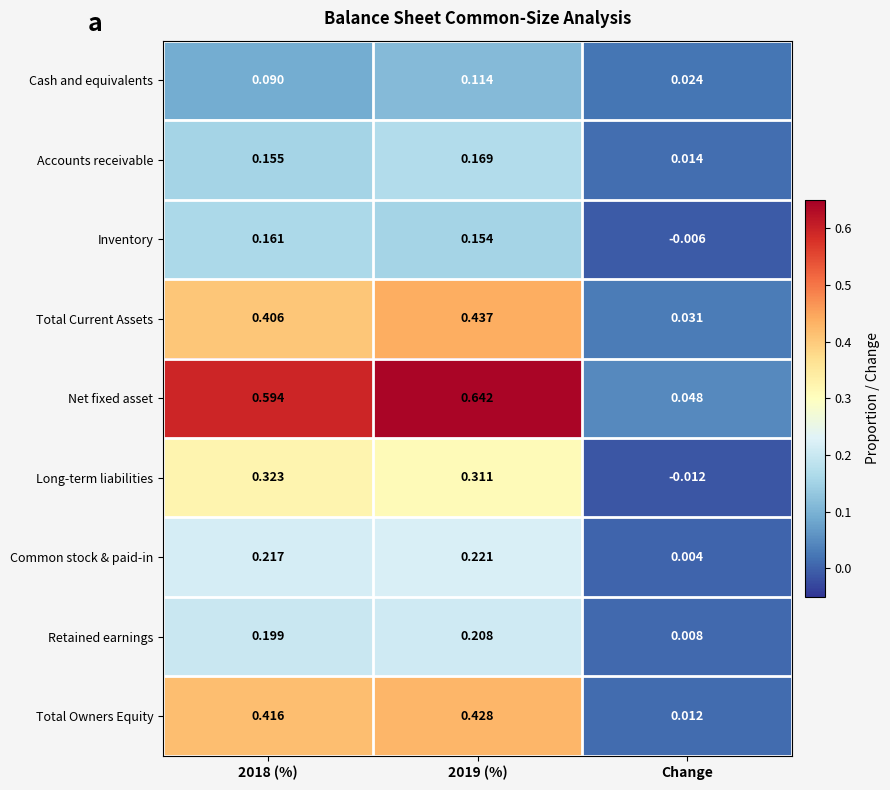

Is the value of Accounts receivable at 2018 (%) greater than the value of Cash and equivalents at 2019 (%)?

Yes